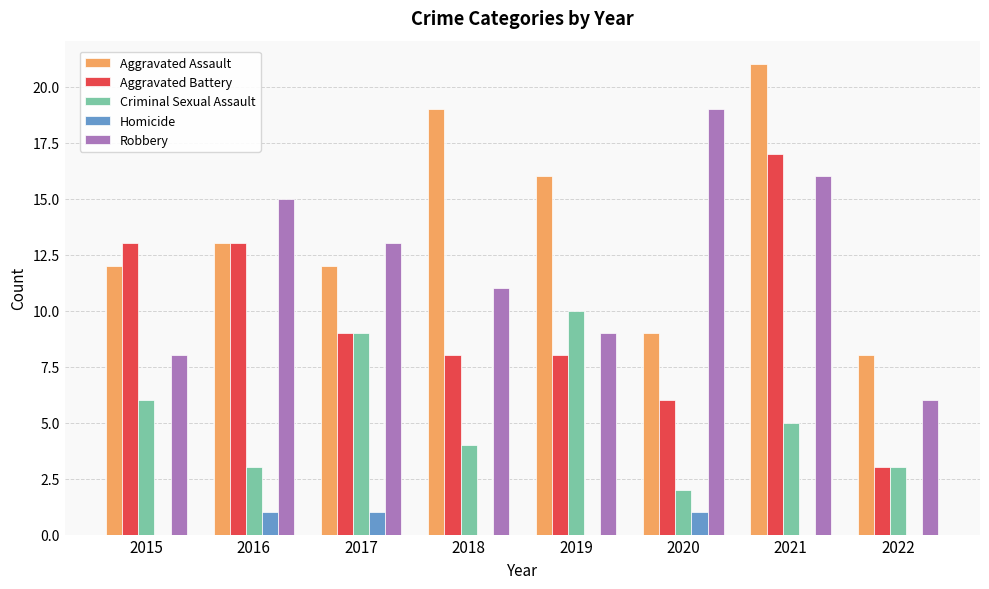

What is the sum of the Aggravated Assault values at 2015 and 2021?

33